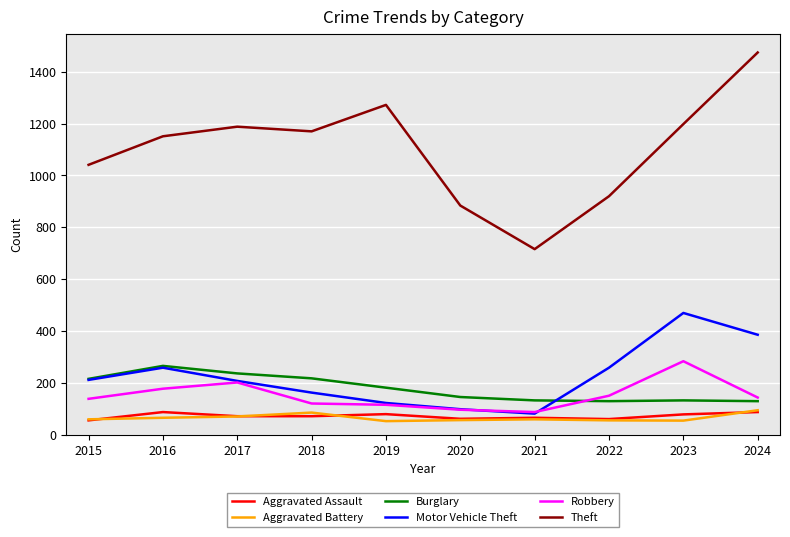

What value does the Aggravated Assault series have at 2018?

72